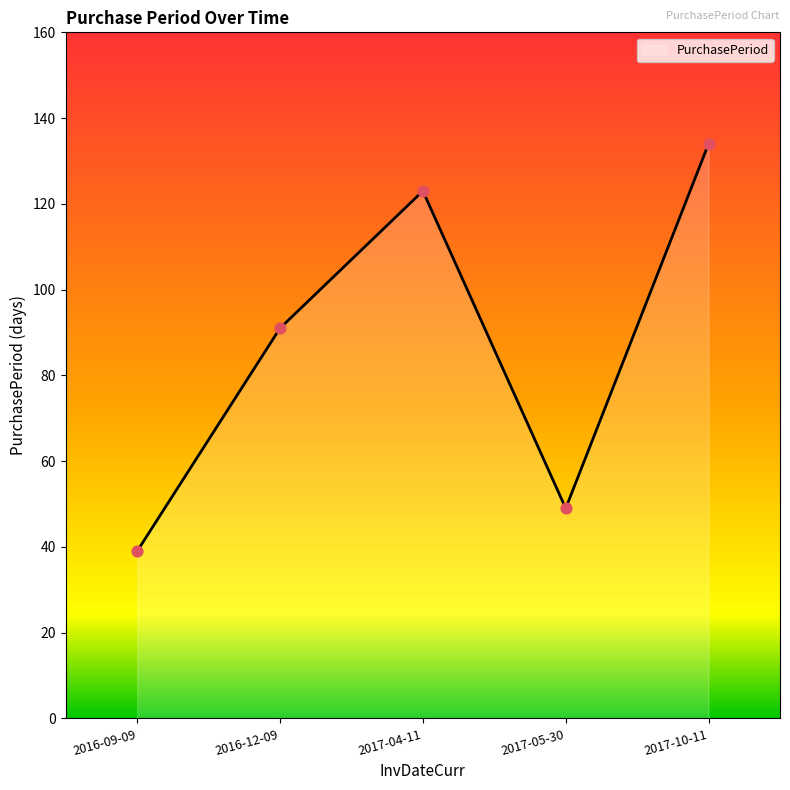

Between 2017-10-11 and 2017-05-30, which is larger?

2017-10-11